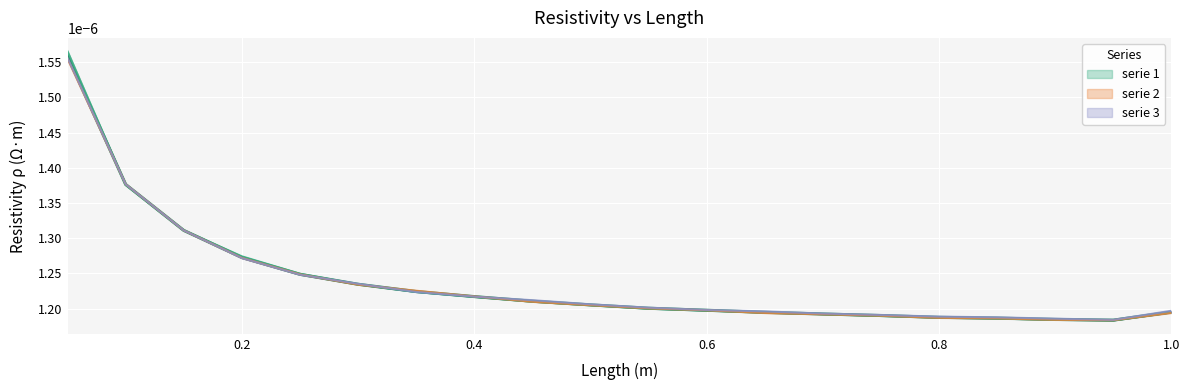

Is it true that serie 2 equals 0.0 at 0.2?

False